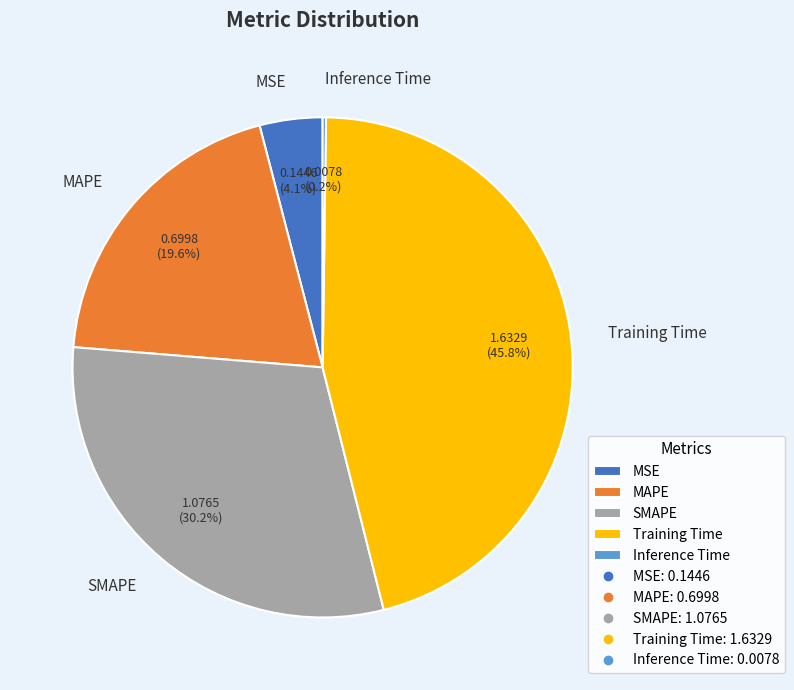

To the nearest percent, what percentage of the pie is SMAPE?

30%